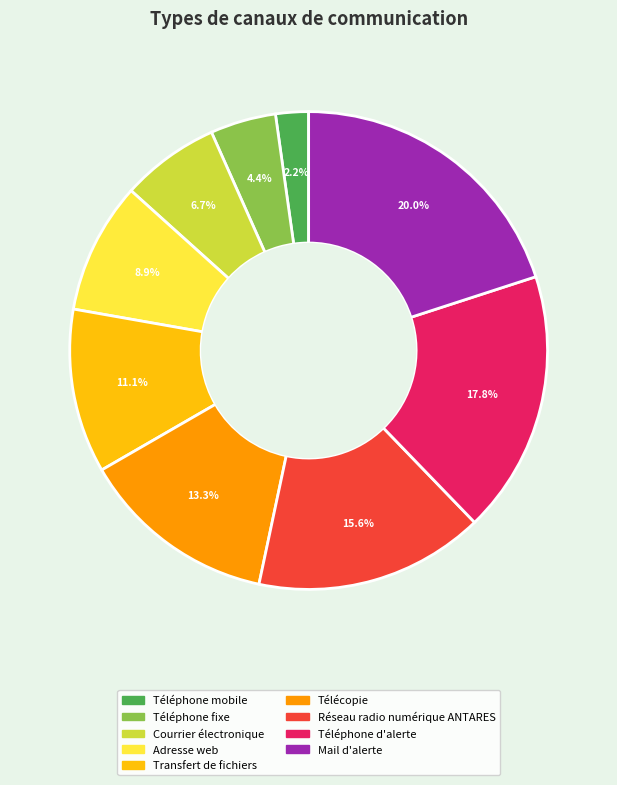

Between Adresse web and Téléphone d'alerte, which is larger?

Téléphone d'alerte